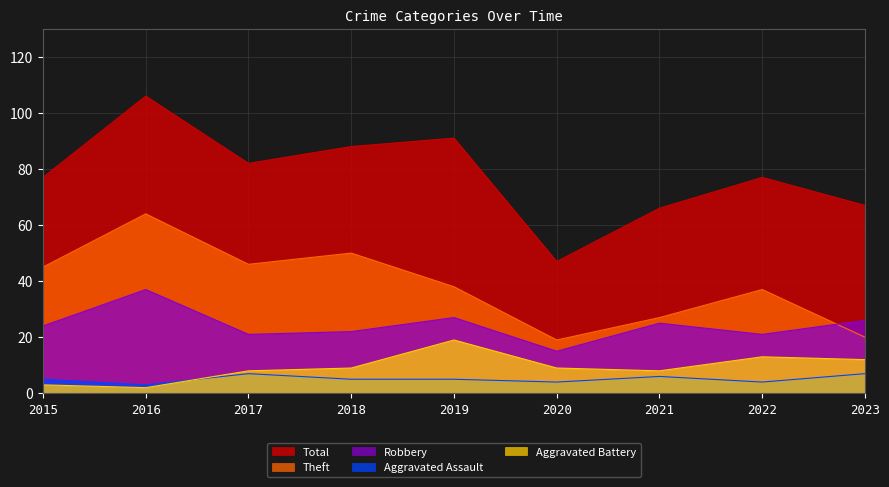

True or false: Total has more than 2 interior local peaks.

True